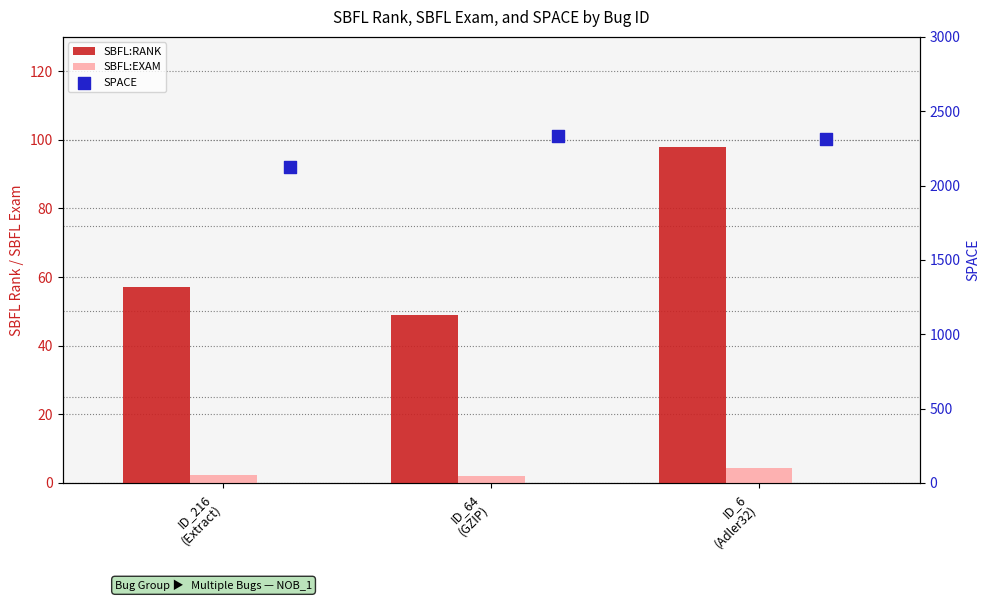

Which series has the largest total across all categories?

SPACE